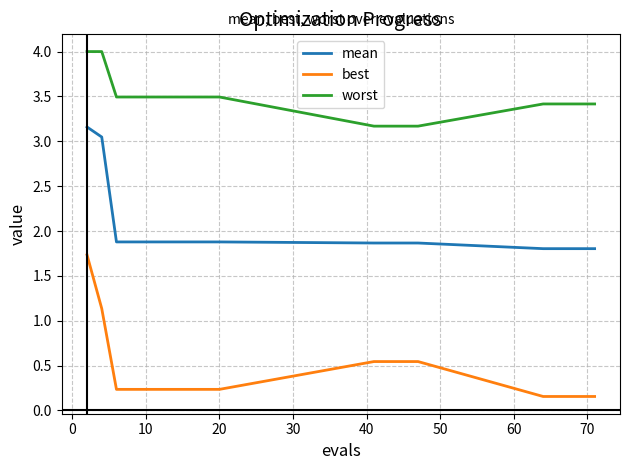

What is the difference between the maximum and minimum values in the worst series?

0.8